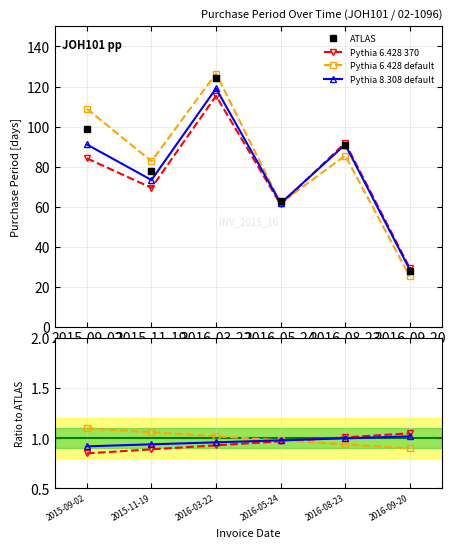

In ATLAS, how many points are higher than both neighbors (excluding endpoints)?

2